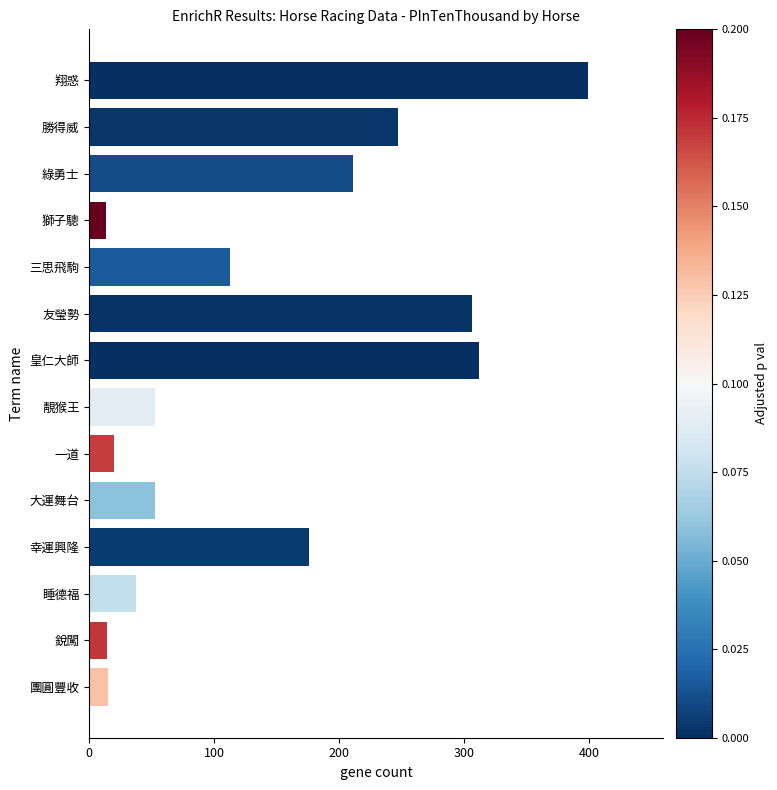

Are the bars horizontal?

Yes